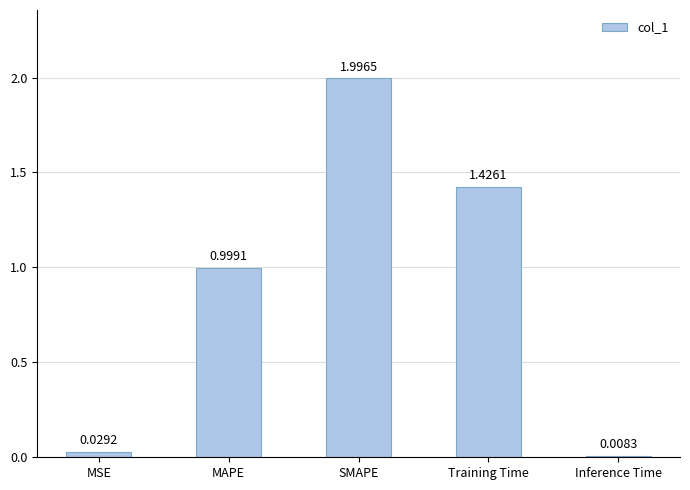

What is the change in value from SMAPE to Inference Time?

-2.0